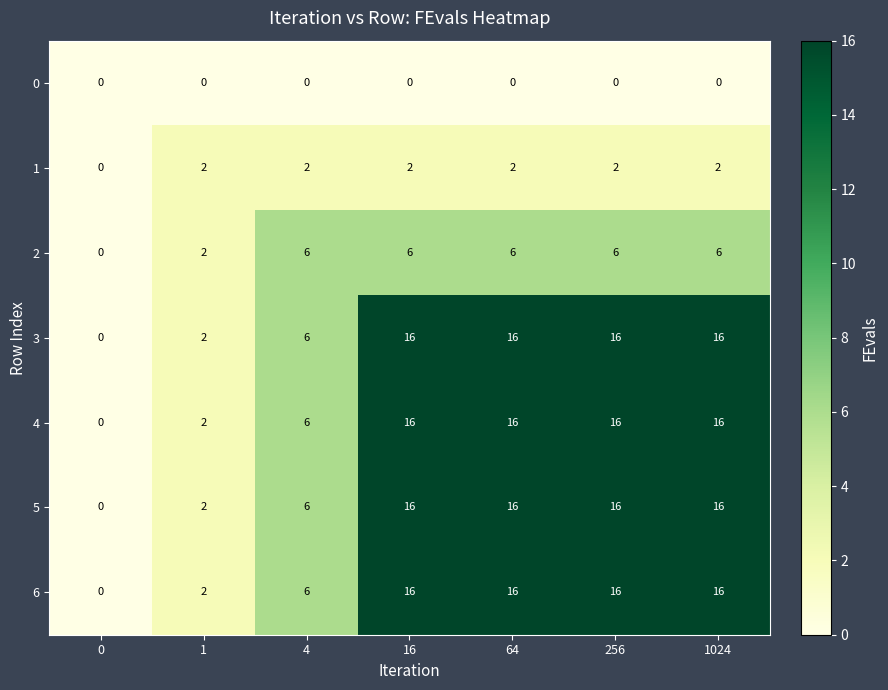

What is the difference between the maximum and second lowest values in the 6 series?

14